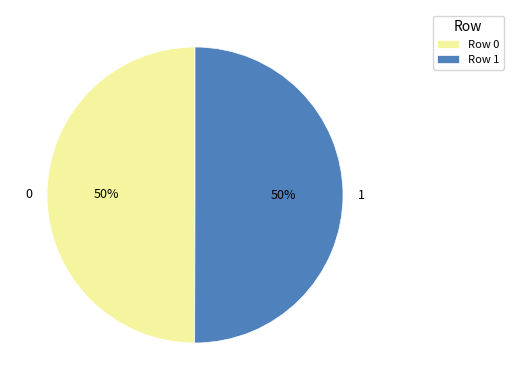

Approximately how many times larger is the value at 1 compared to 0?

1.0